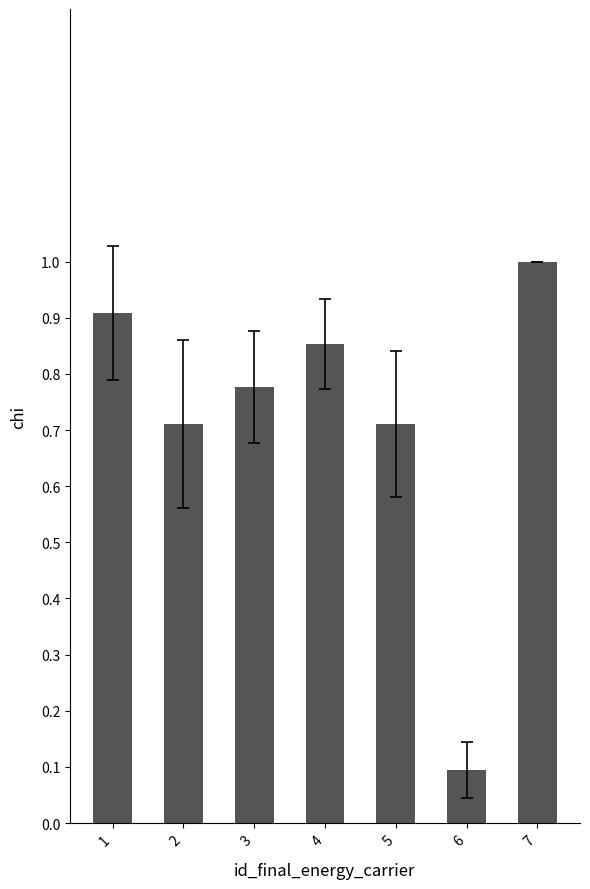

Which has a higher value, 6 or 4?

4